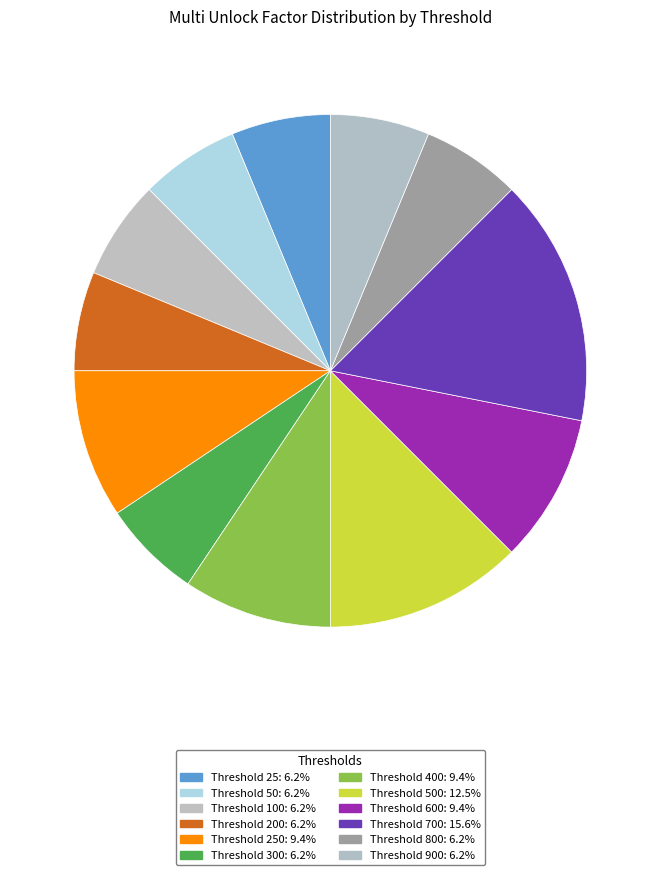

Is there a majority slice in this chart?

No